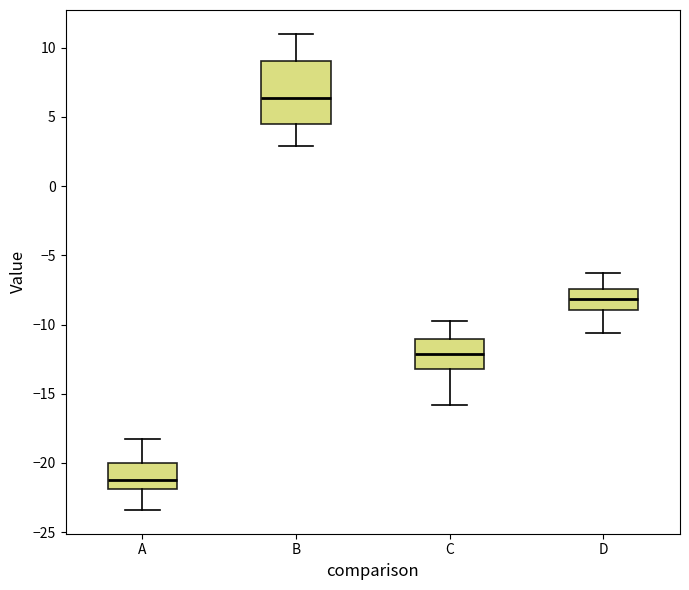

Reading left to right, transcribe this box plot: for each box, give where its median line is, the range the box spans, and where its two whiskers end, as read against the y-axis. The values are not printed on the chart, so give them approximately, as read against the axis.

A: median -21.0, box -22.0 to -20.0, whiskers -23.5 to -18.0
B: median 6.5, box 4.5 to 9.0, whiskers 3.0 to 11.0
C: median -12.0, box -13.0 to -11.0, whiskers -16.0 to -10.0
D: median -8.0, box -9.0 to -7.5, whiskers -10.5 to -6.5